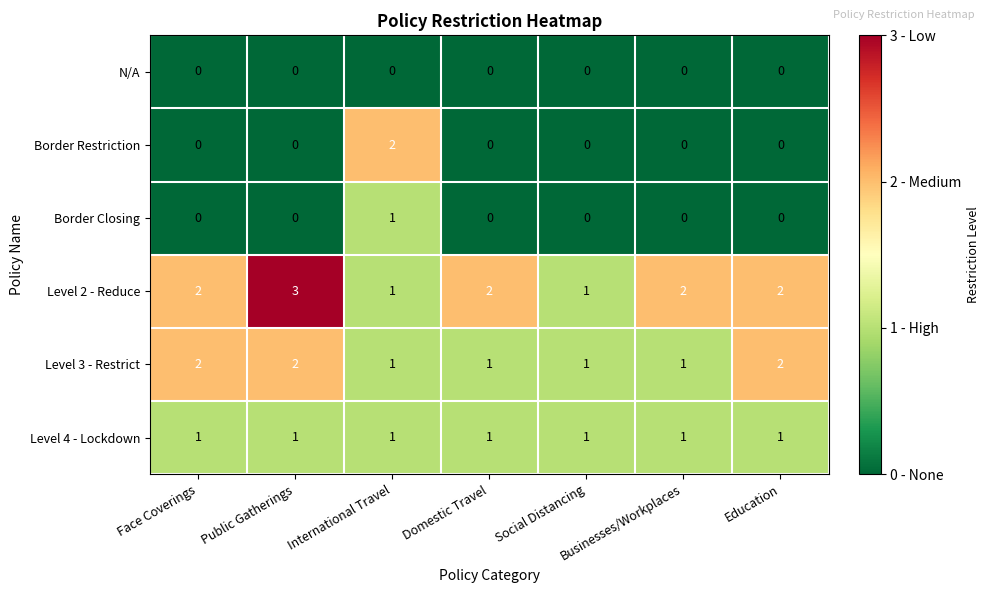

What is the maximum value shown in the chart?

3